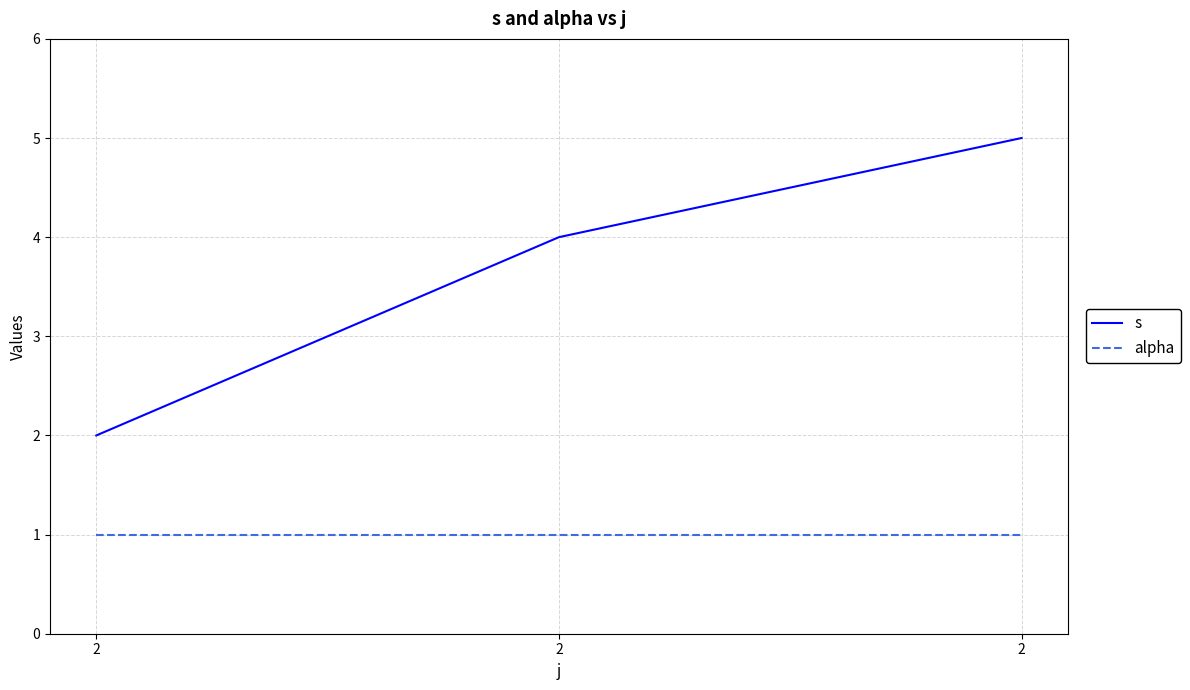

Reading left to right, transcribe all the data shown in this chart.

s: 2	4	5
alpha: 1	1	1